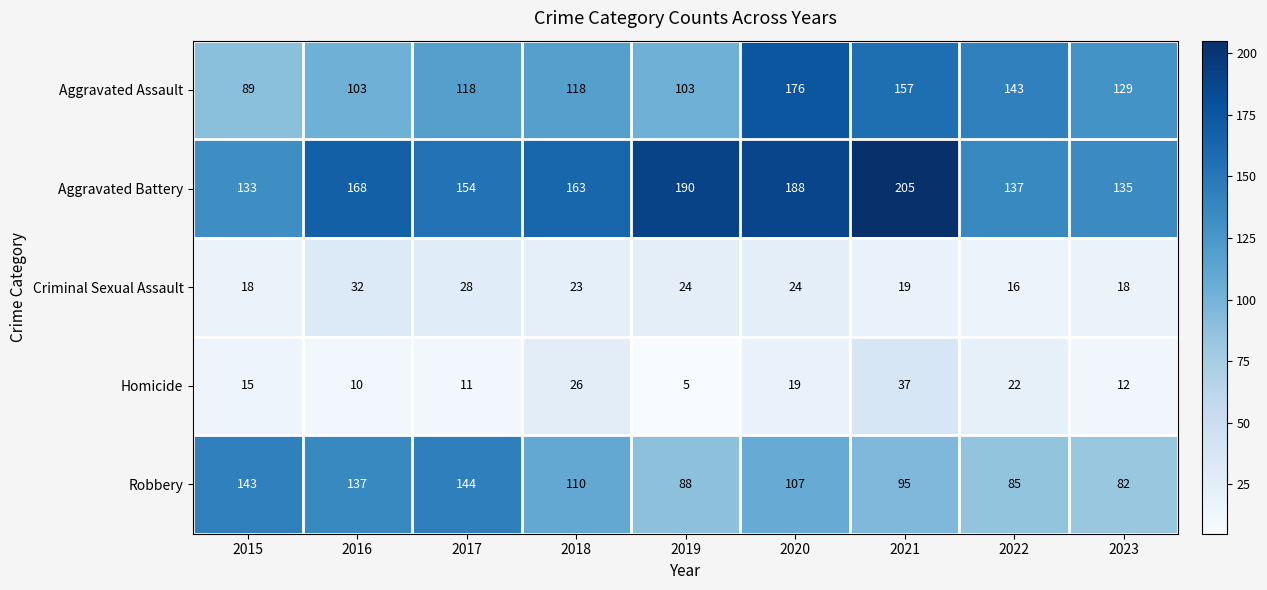

At 2018, list the series in order from largest to smallest.

Aggravated Battery, Aggravated Assault, Robbery, Homicide, Criminal Sexual Assault